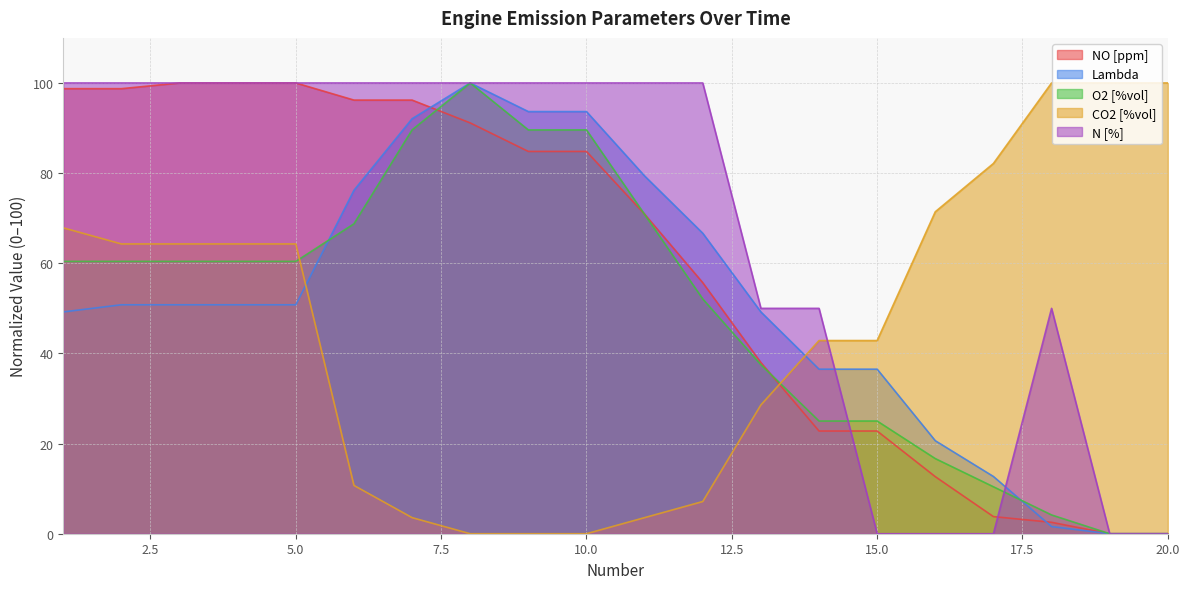

Reading right to left, extract all data points from this chart.

NO [ppm]: 20=0.0	19=0.0	18=2.5	17=3.8	16=12.7	15=22.8	14=22.8	13=38.0	12=55.7	11=70.9	10=84.8	9=84.8	8=91.1	7=96.2	6=96.2	5=100.0	4=100.0	3=100.0	2=98.7	1=98.7
Lambda: 20=0.0	19=0.0	18=1.6	17=12.7	16=20.6	15=36.5	14=36.5	13=49.2	12=66.7	11=79.4	10=93.7	9=93.7	8=100.0	7=92.1	6=76.2	5=50.8	4=50.8	3=50.8	2=50.8	1=49.2
O2 [%vol]: 20=0.0	19=0.0	18=4.2	17=10.4	16=16.7	15=25.0	14=25.0	13=37.5	12=52.1	11=70.8	10=89.6	9=89.6	8=100.0	7=89.6	6=68.7	5=60.4	4=60.4	3=60.4	2=60.4	1=60.4
CO2 [%vol]: 20=100.0	19=100.0	18=100.0	17=82.1	16=71.4	15=42.9	14=42.9	13=28.6	12=7.1	11=3.6	10=0.0	9=0.0	8=0.0	7=3.6	6=10.7	5=64.3	4=64.3	3=64.3	2=64.3	1=67.9
N [%]: 20=0.0	19=0.0	18=50.0	17=0.0	16=0.0	15=0.0	14=50.0	13=50.0	12=100.0	11=100.0	10=100.0	9=100.0	8=100.0	7=100.0	6=100.0	5=100.0	4=100.0	3=100.0	2=100.0	1=100.0